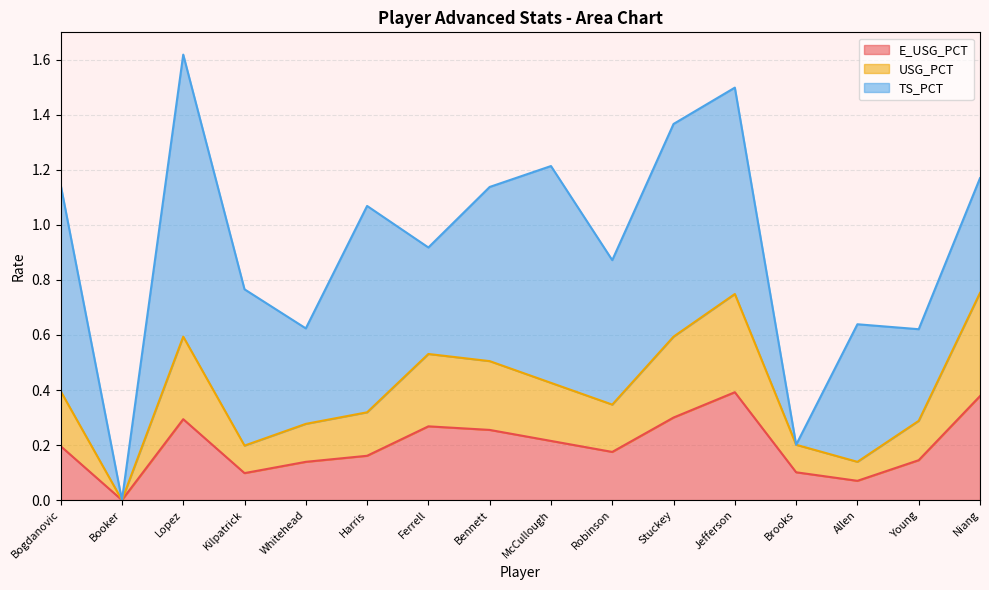

At which category is the sum across all series the highest?

Lopez